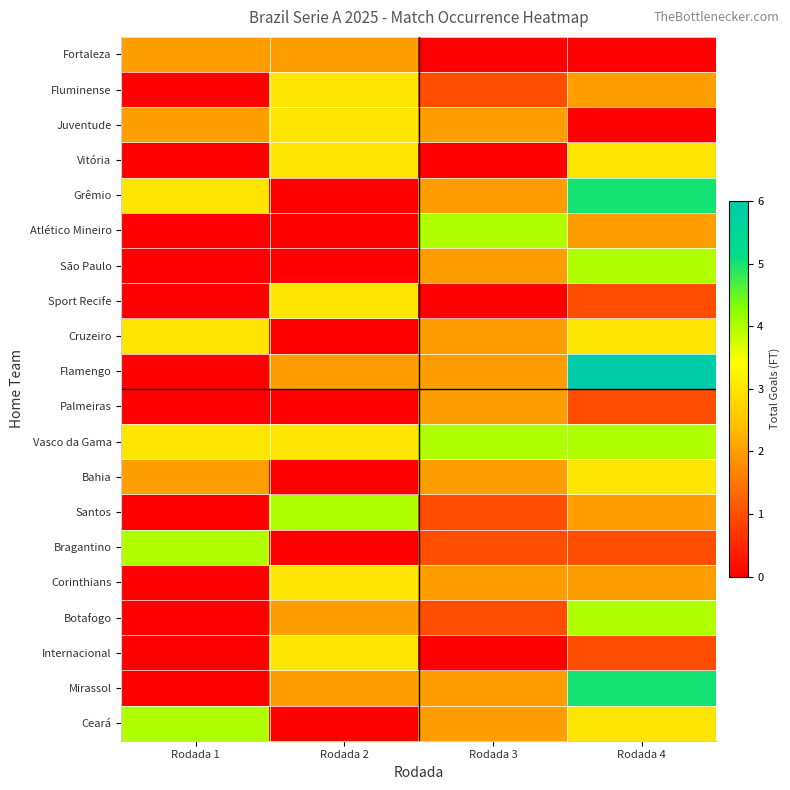

What is the difference between the highest and lowest values at Rodada 1?

4